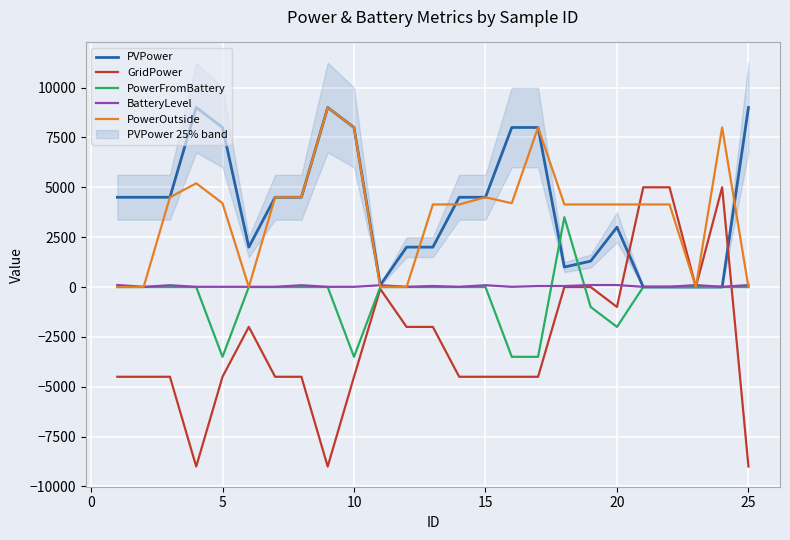

The value of PowerFromBattery at 30 is 4616. True or false?

False